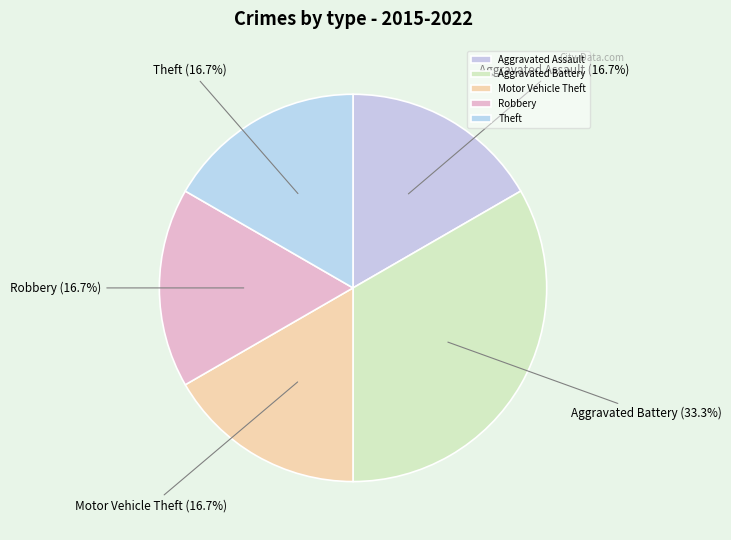

Approximately how many times larger is the value at Robbery compared to Aggravated Battery?

0.5